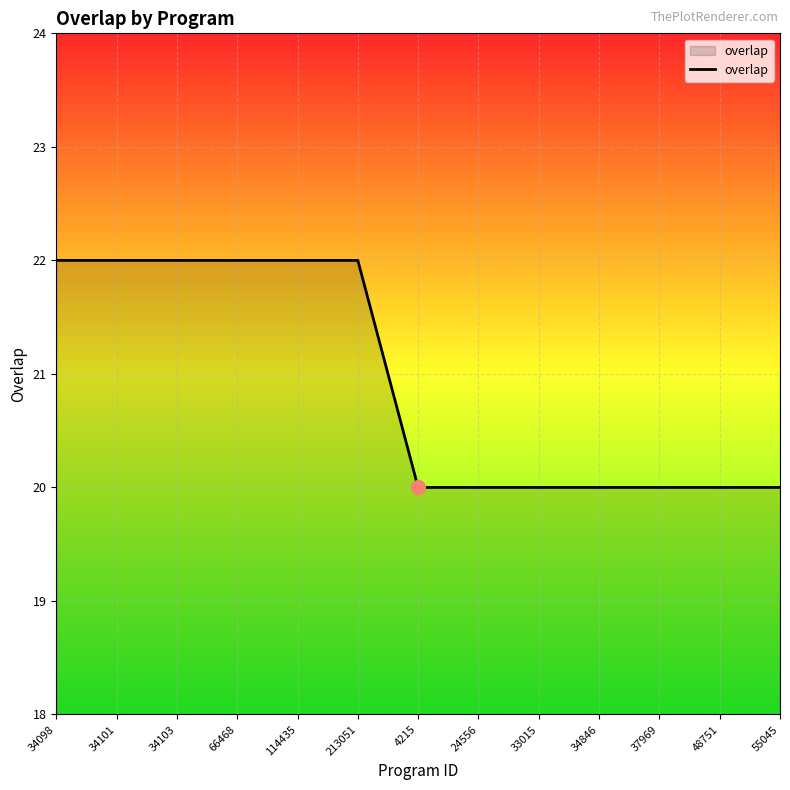

What is the smallest value displayed?

20